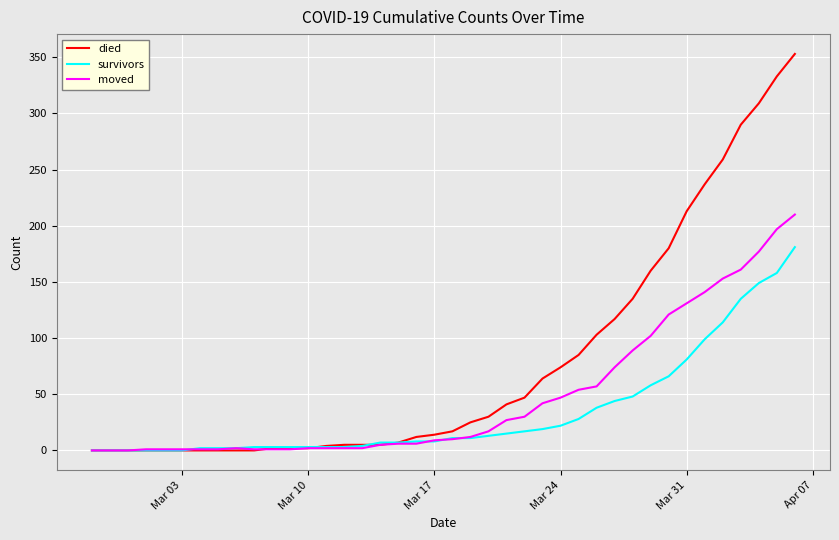

After their last crossing, which series has the higher values: survivors or moved?

moved